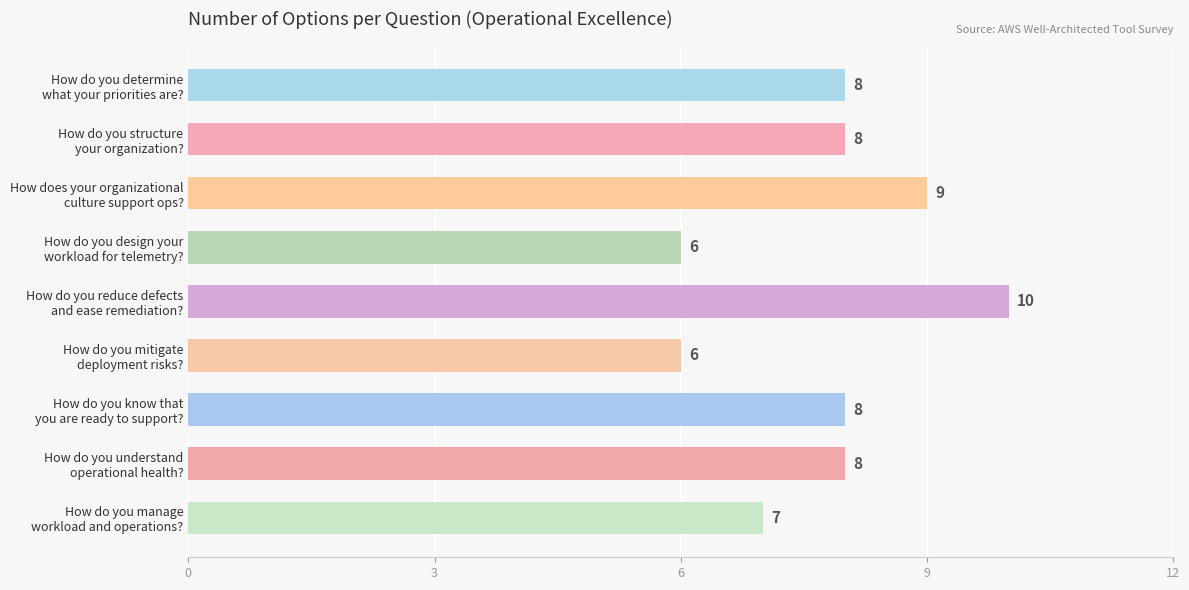

What is the difference between the second highest and second lowest values?

3